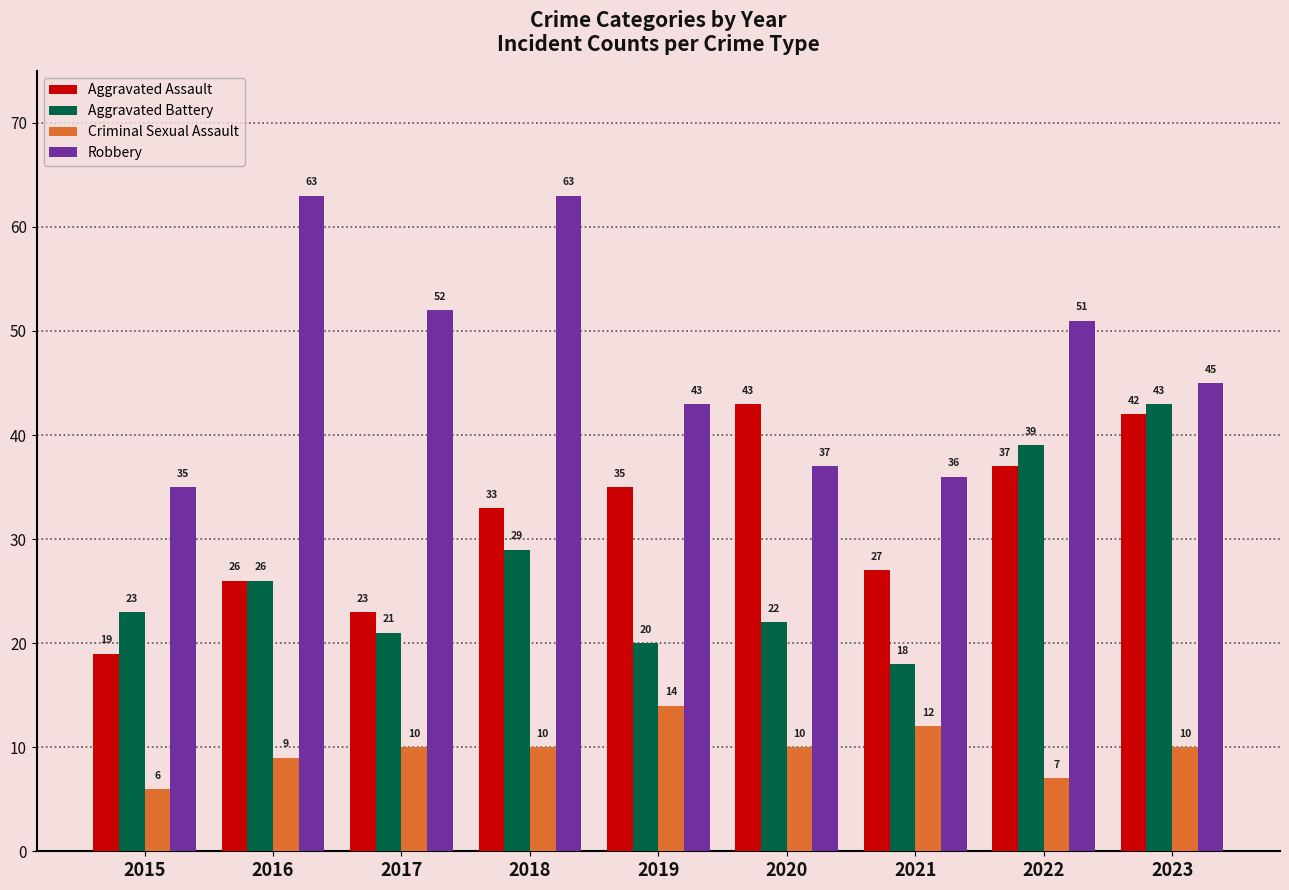

How many groups of bars are there?

9